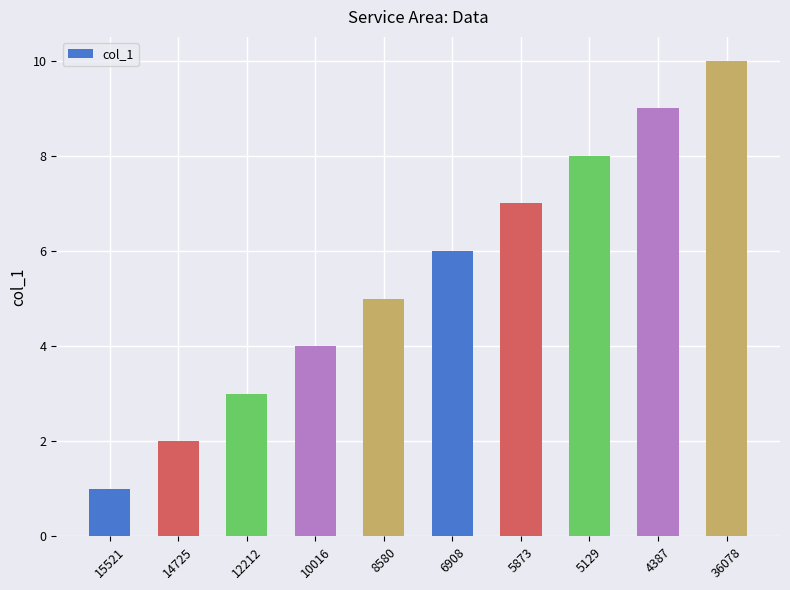

The chart shows a value of 10 at 36078. True or false?

True